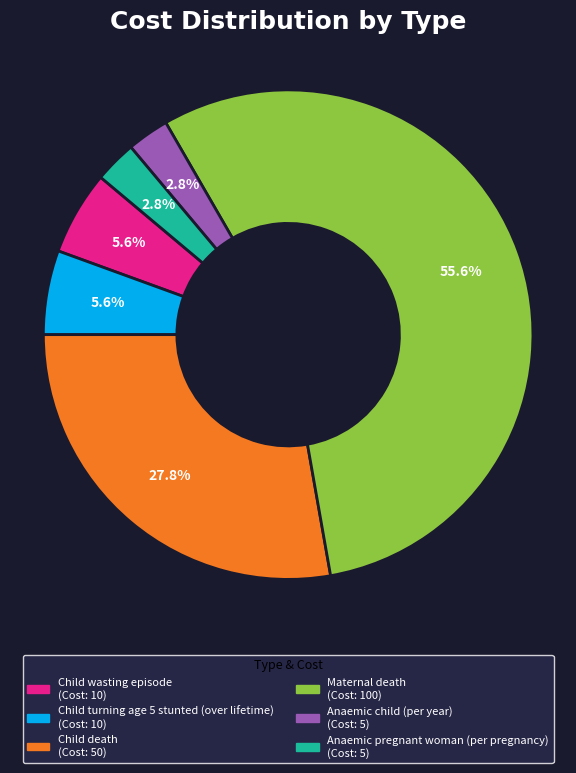

How many slices are in this pie chart?

6